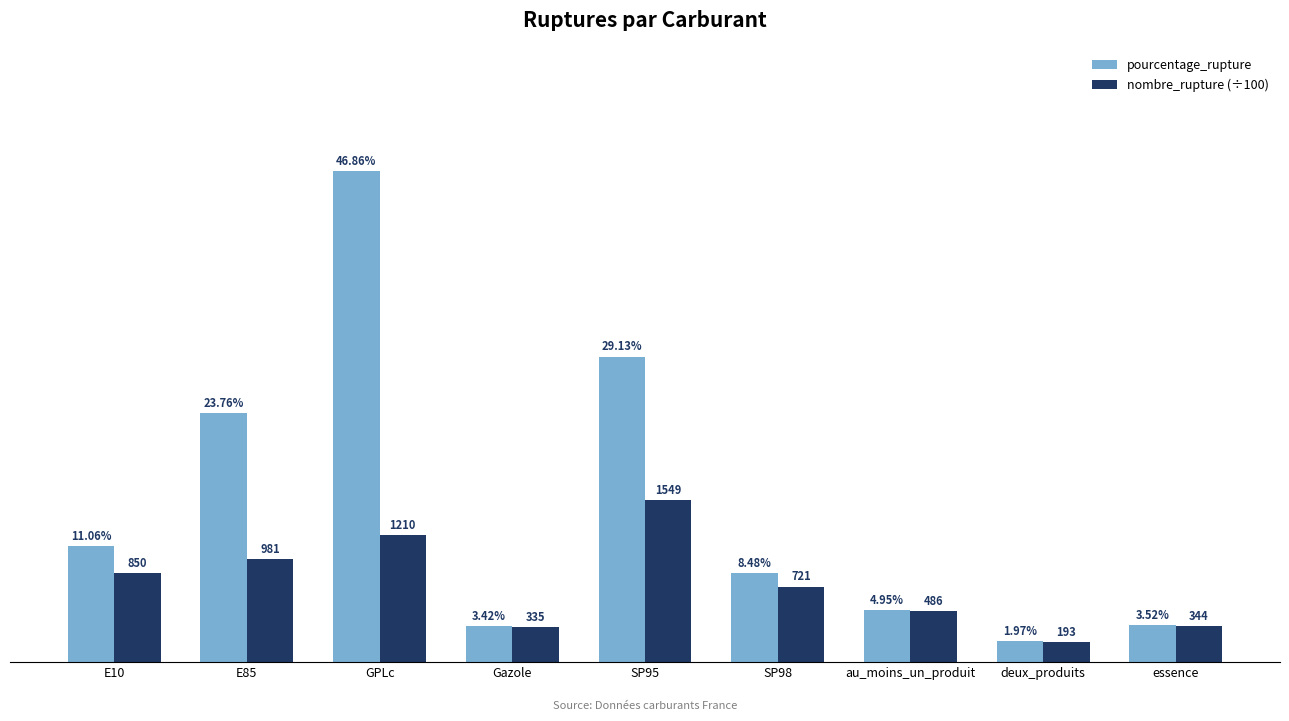

Rank the series by their maximum value, from lowest to highest.

nombre_rupture (÷100), pourcentage_rupture